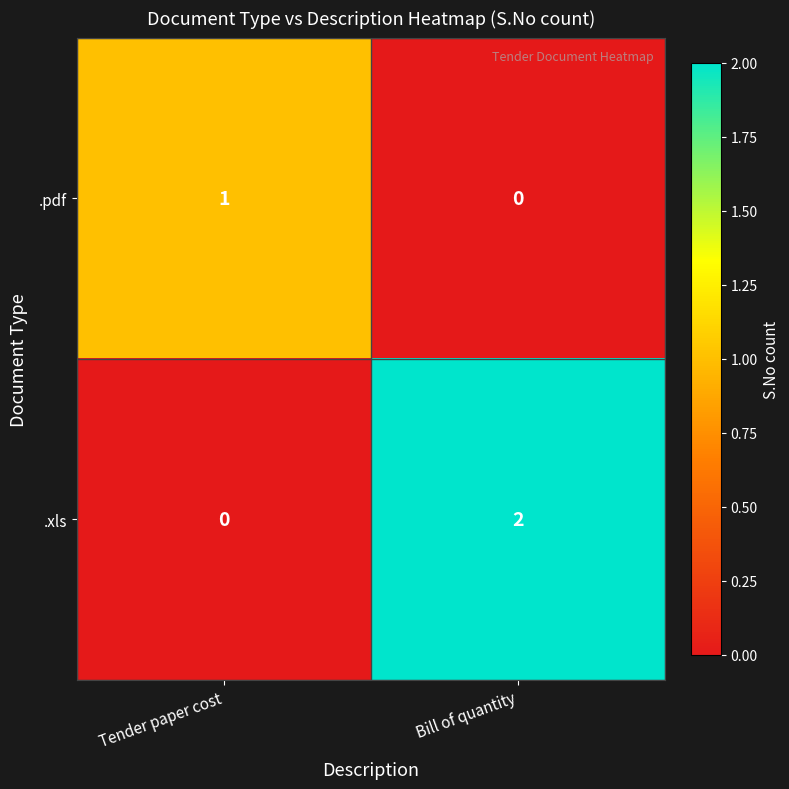

True or false: .pdf has a value of 2 at Tender paper cost.

False